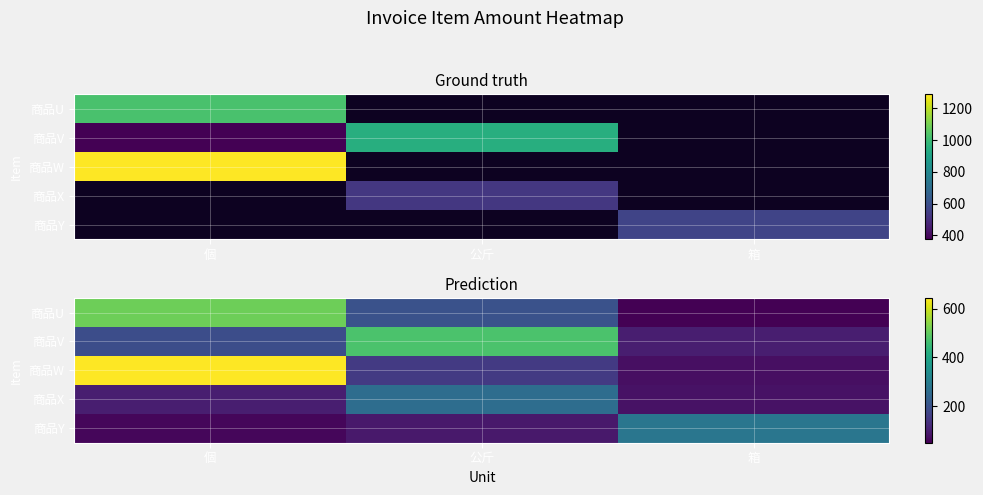

At how many categories does at least one series exceed 464?

2